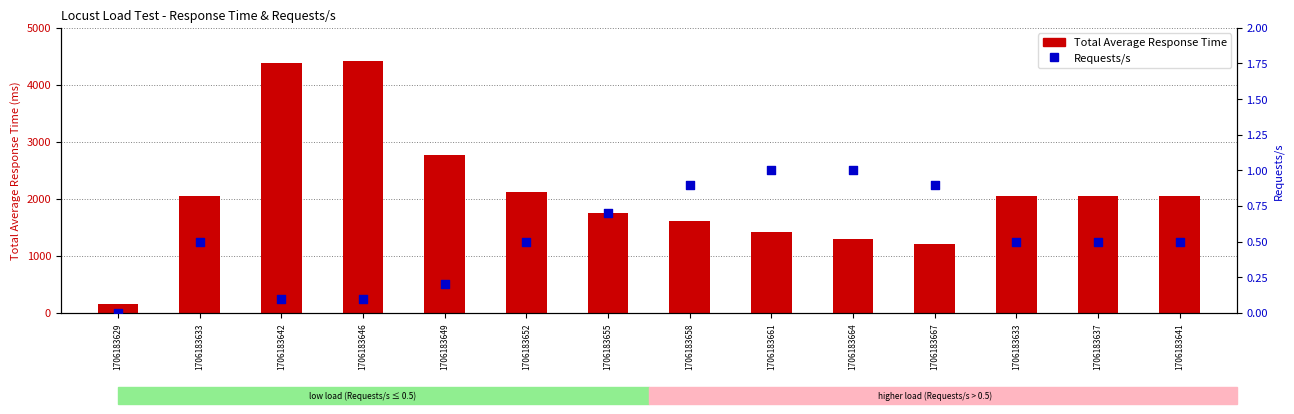

At how many categories does at least one series exceed 1142?

13